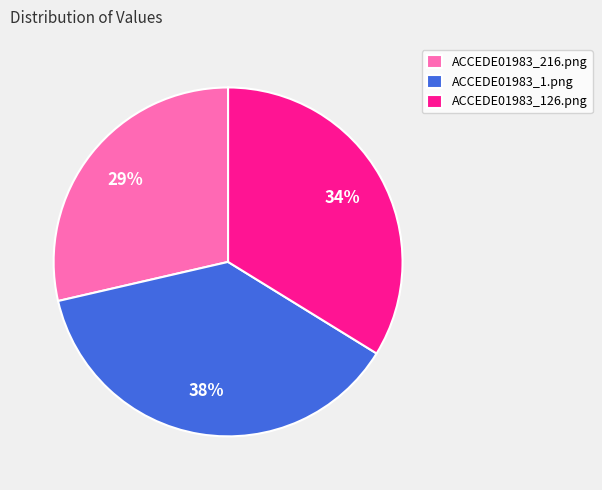

Is there a majority slice in this chart?

No